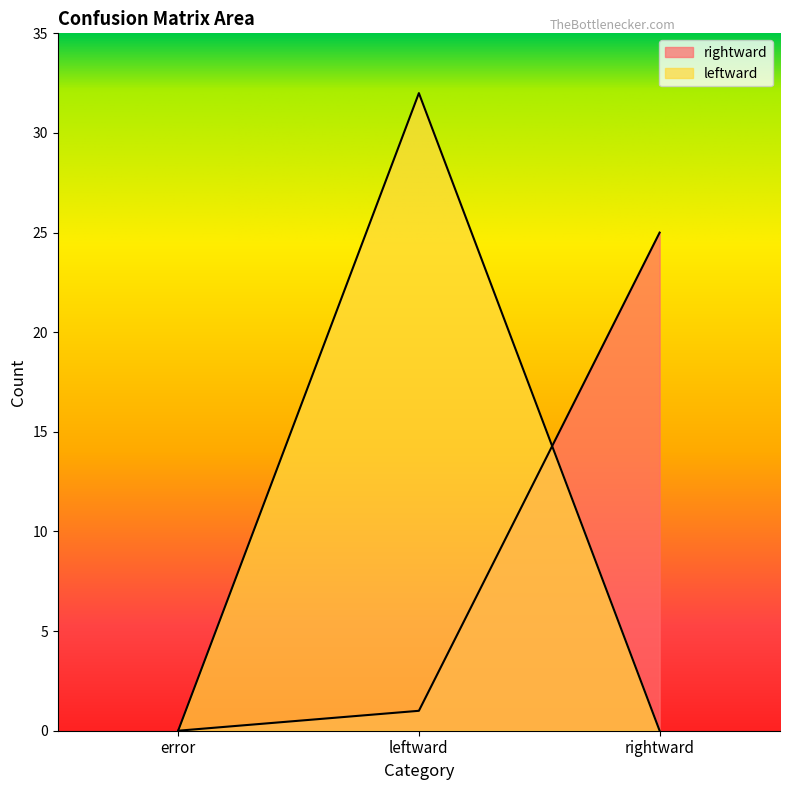

True or false: leftward has a value of -22 at rightward.

False